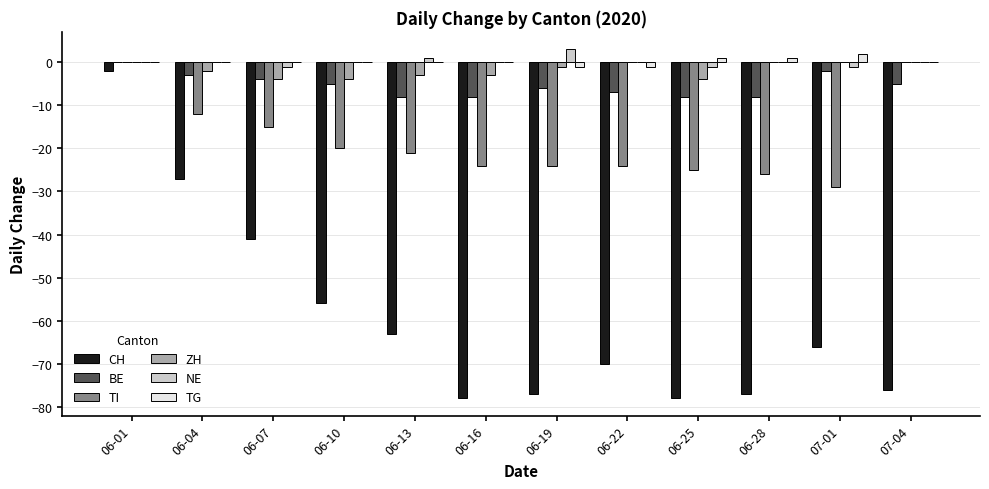

Is it true that TI equals 11 at 06-01?

False